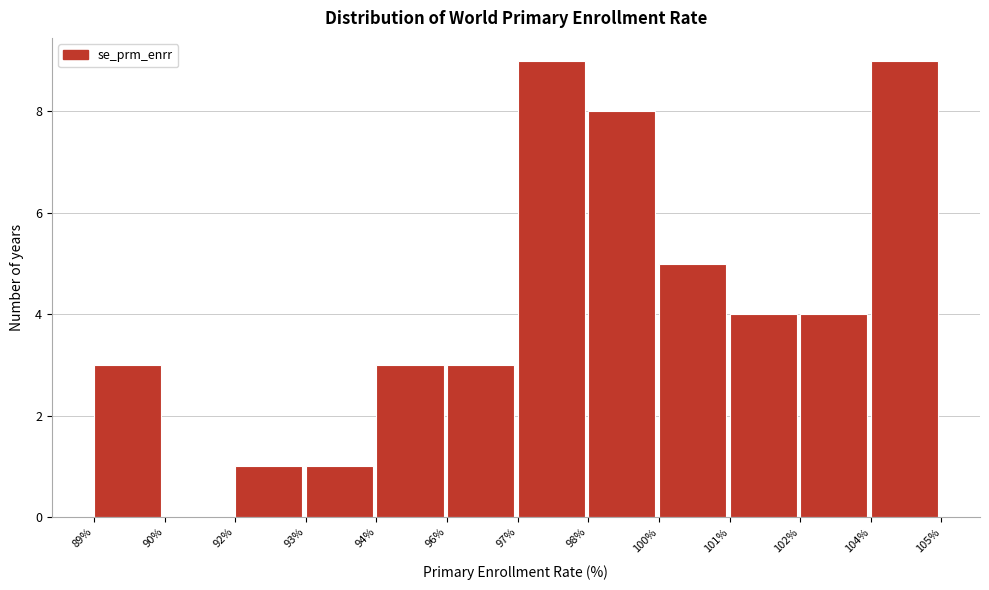

Reading left to right, extract all data points from this chart.

89%=3	90%=0	92%=1	93%=1	94%=3	96%=3	97%=9	98%=8	100%=5	101%=4	102%=4	104%=9